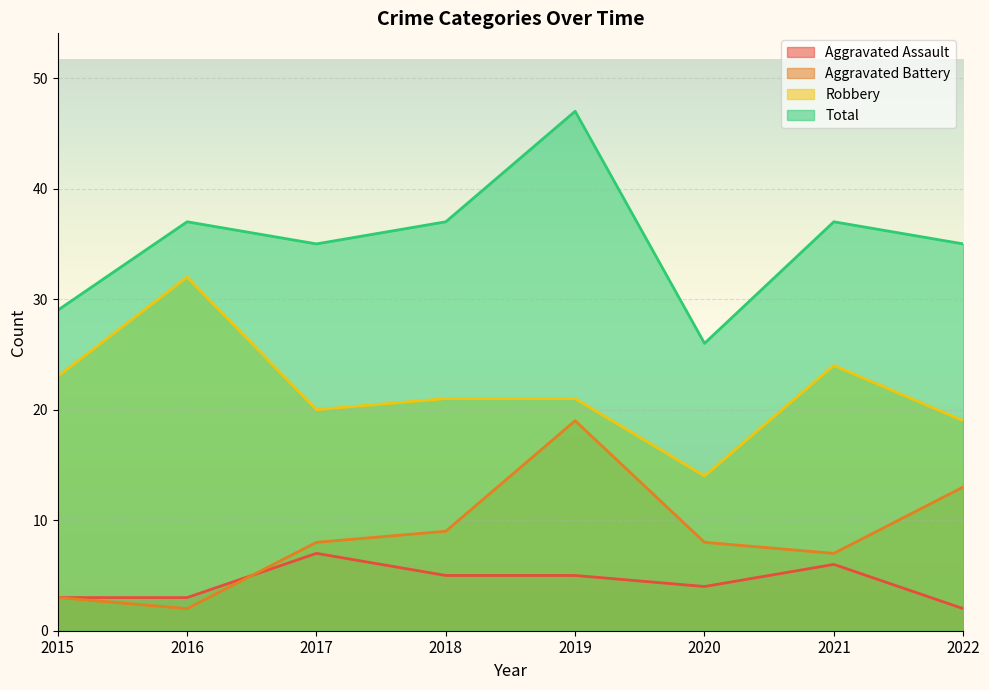

What is the maximum value shown in the chart?

47